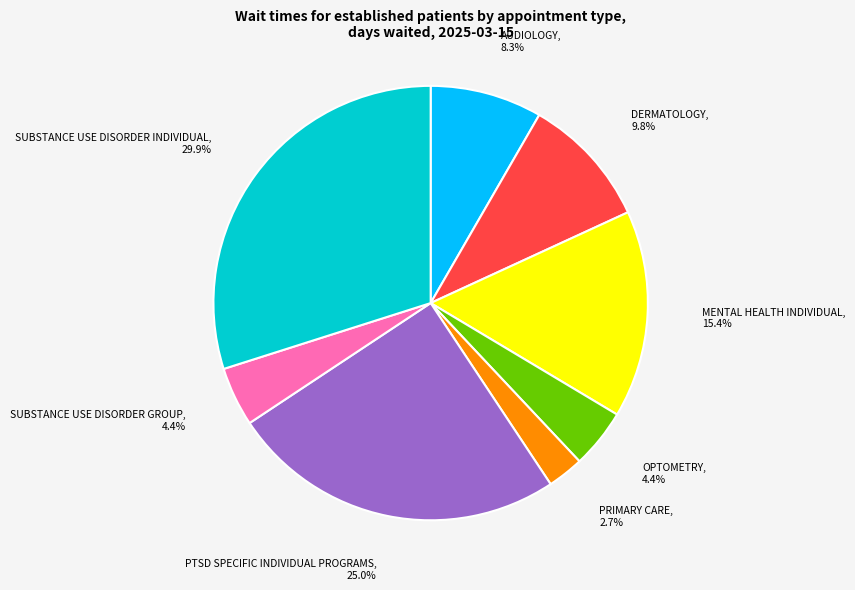

Which slice is the largest?

SUBSTANCE USE DISORDER INDIVIDUAL